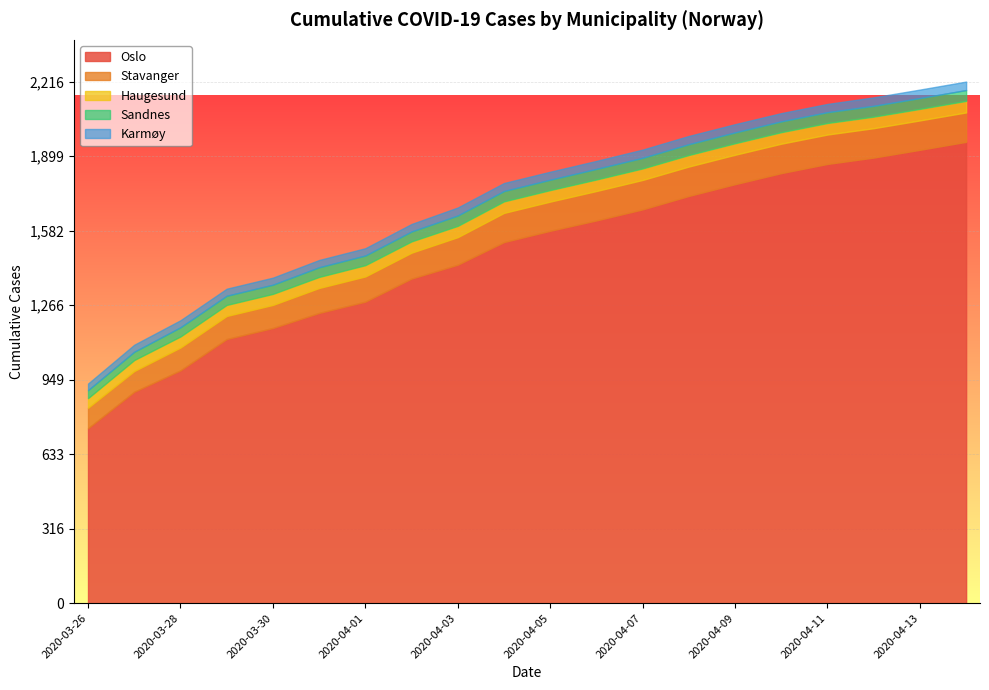

What is the sum of the Oslo values at 2020-04-09 and 2020-03-31?

3013